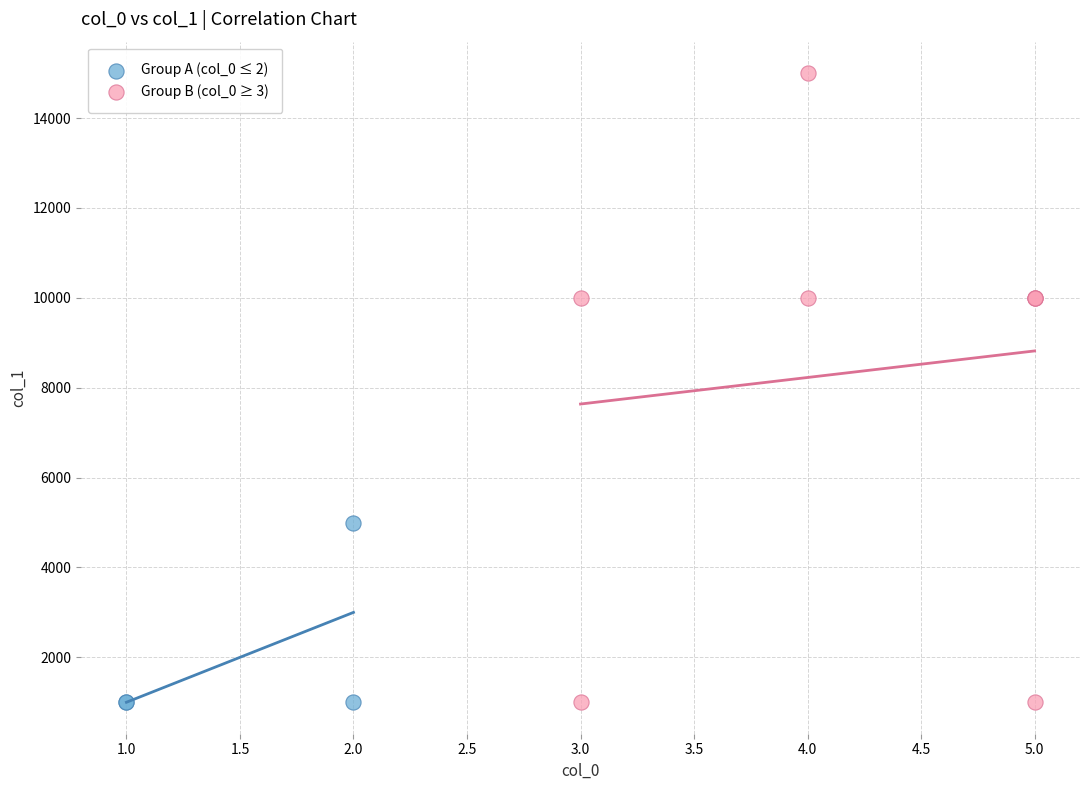

Which series has the widest spread of Y values?

Group B (col_0 ≥ 3)